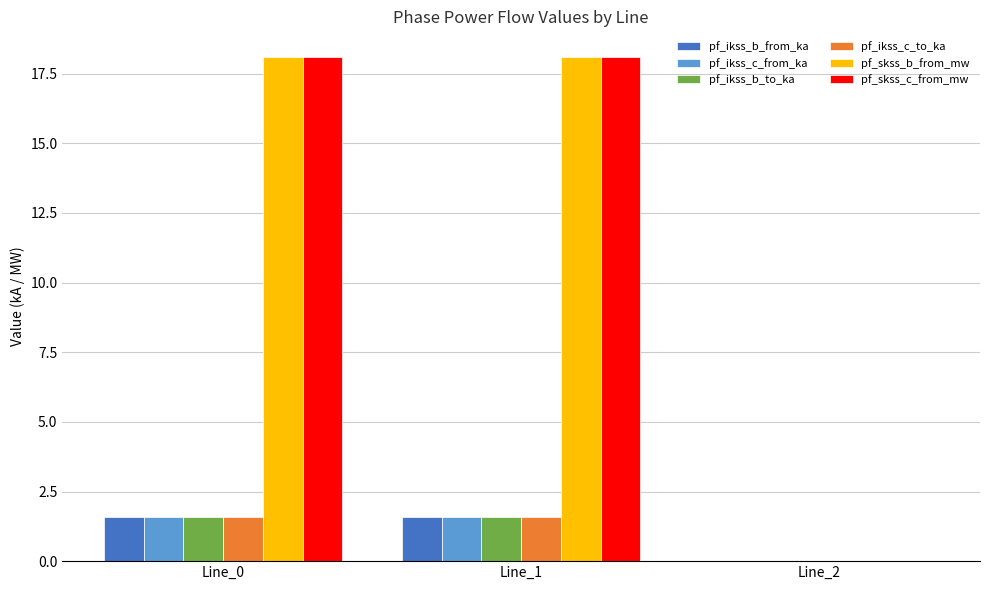

What are all the series names shown in the legend?

pf_ikss_b_from_ka, pf_ikss_c_from_ka, pf_ikss_b_to_ka, pf_ikss_c_to_ka, pf_skss_b_from_mw, pf_skss_c_from_mw